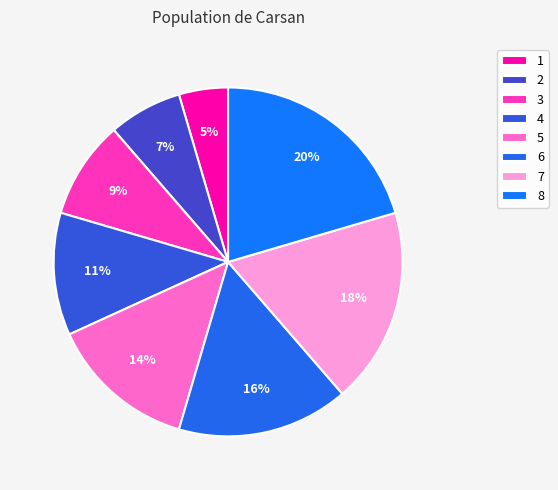

What percentage is NOT represented by 1?

95.5%